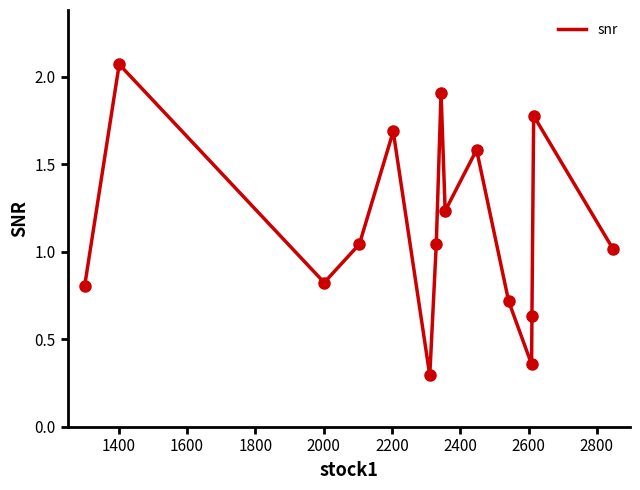

What is the difference between the maximum and minimum values?

1.8